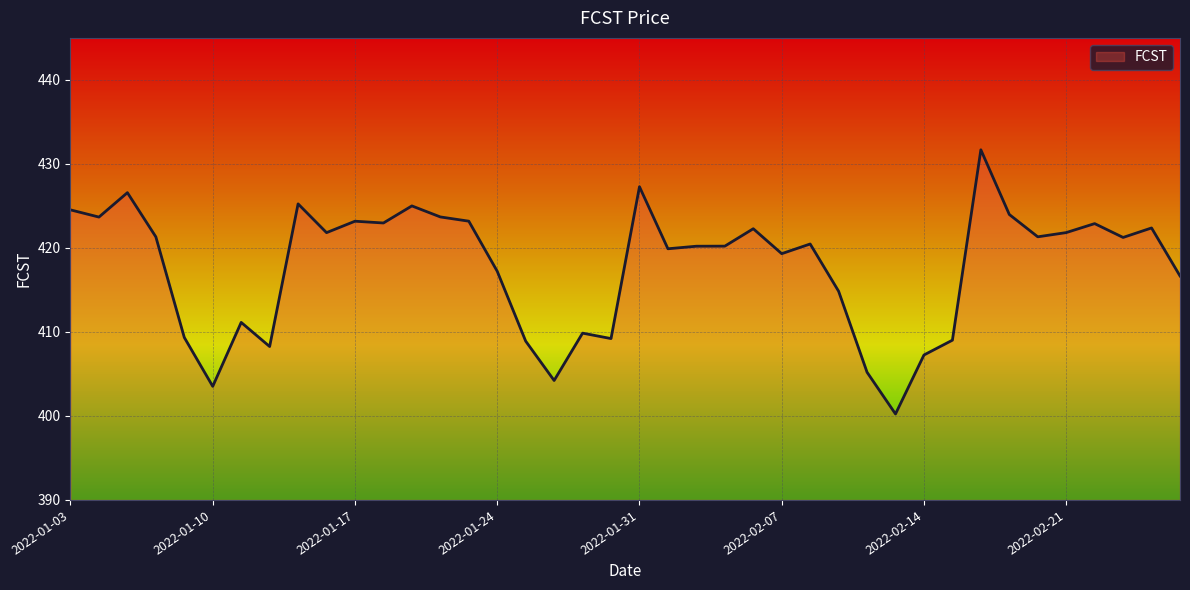

What is the difference between the maximum and second lowest values?

28.2